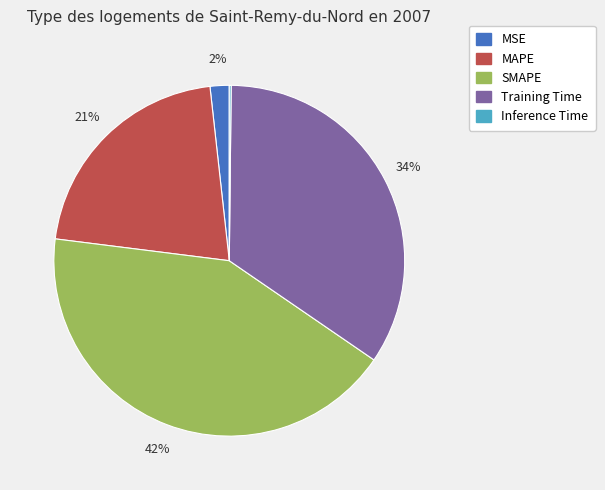

True or false: MSE accounts for 2% of the total.

True